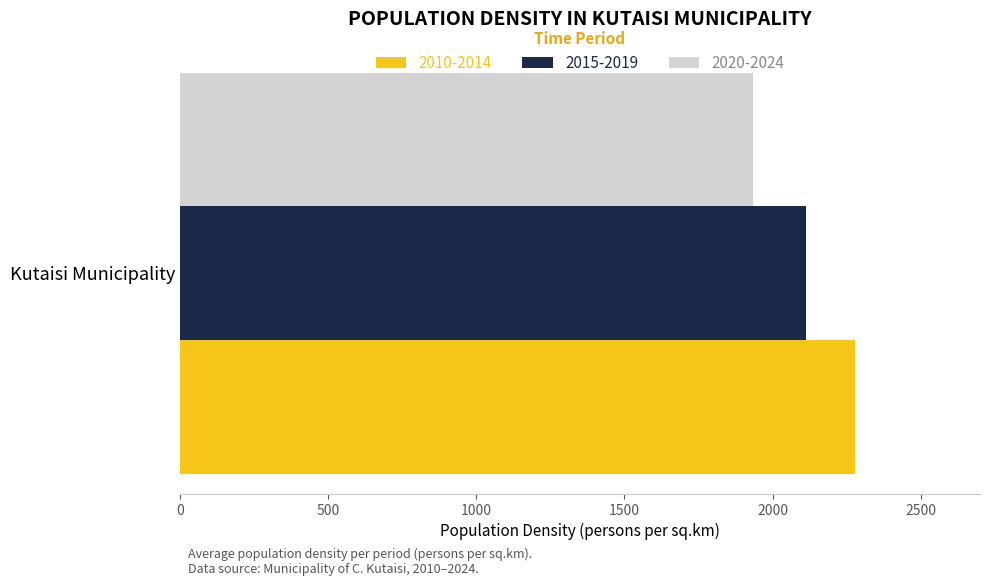

What is the maximum value shown in the chart?

2277.2